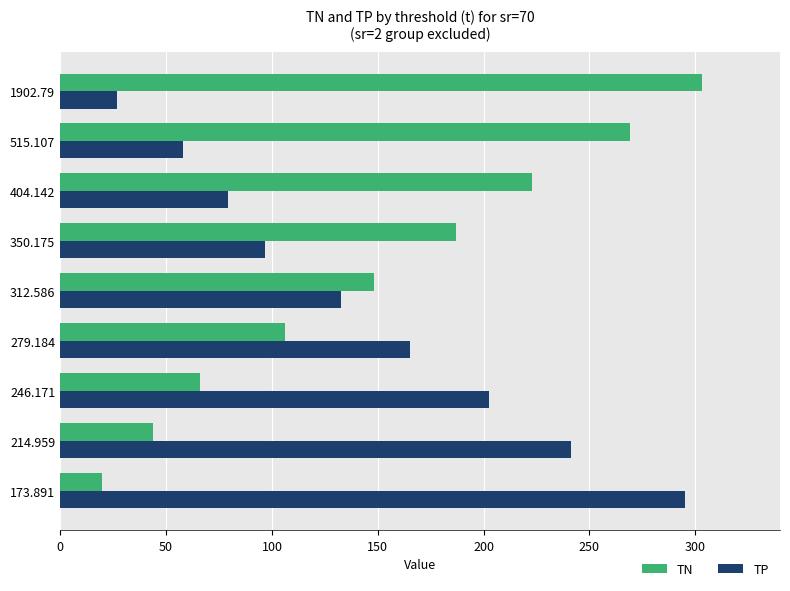

At 404.142, list the series in order from largest to smallest.

TN, TP